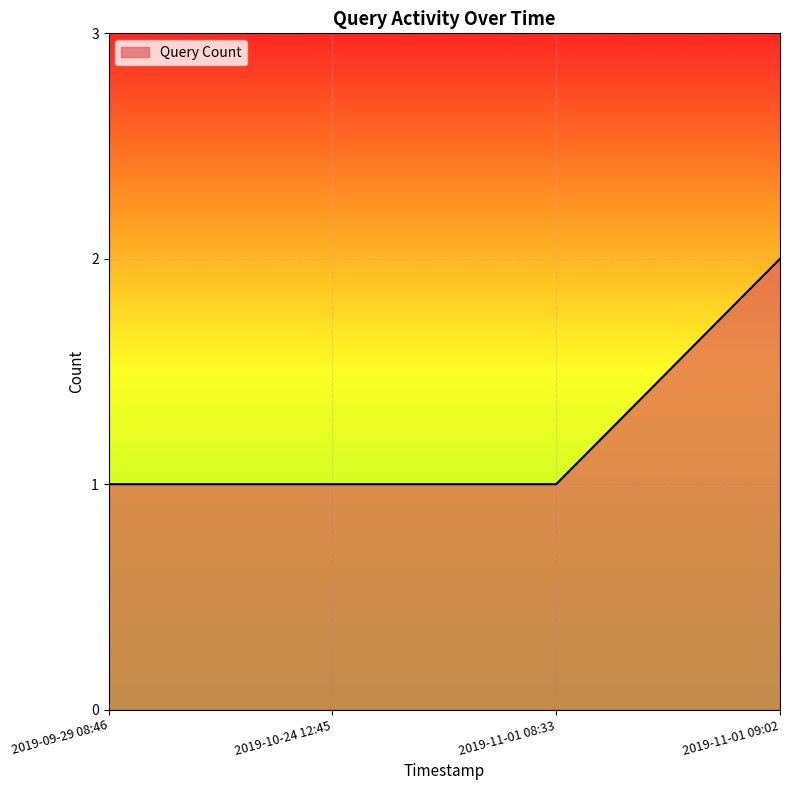

What is the maximum value shown in the chart?

2